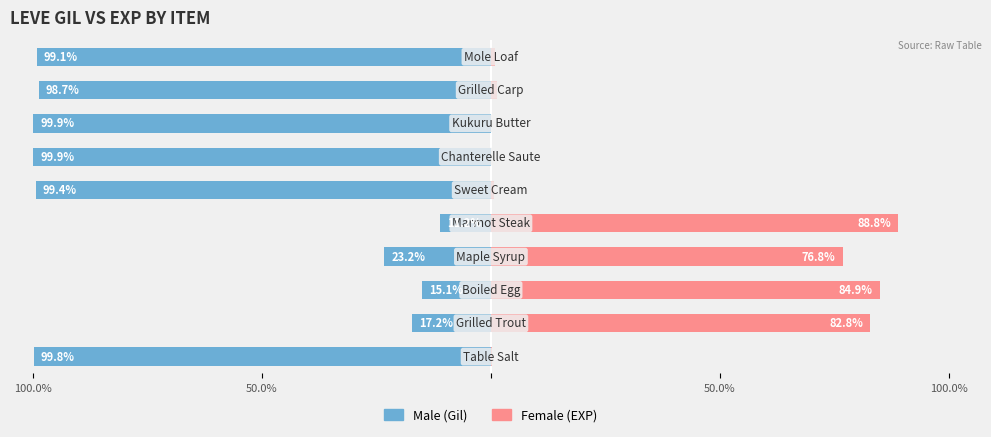

Does the chart contain stacked bars?

No